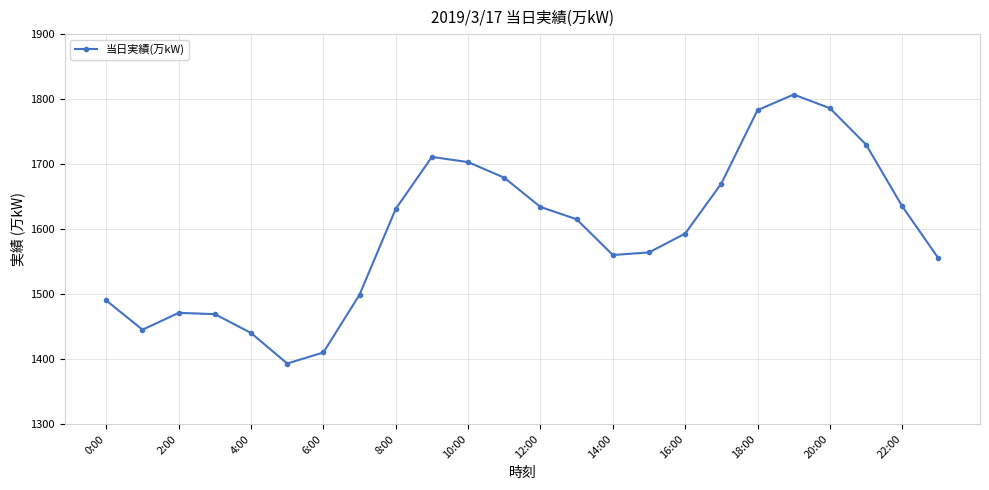

What is the difference between the second highest and second lowest values?

376